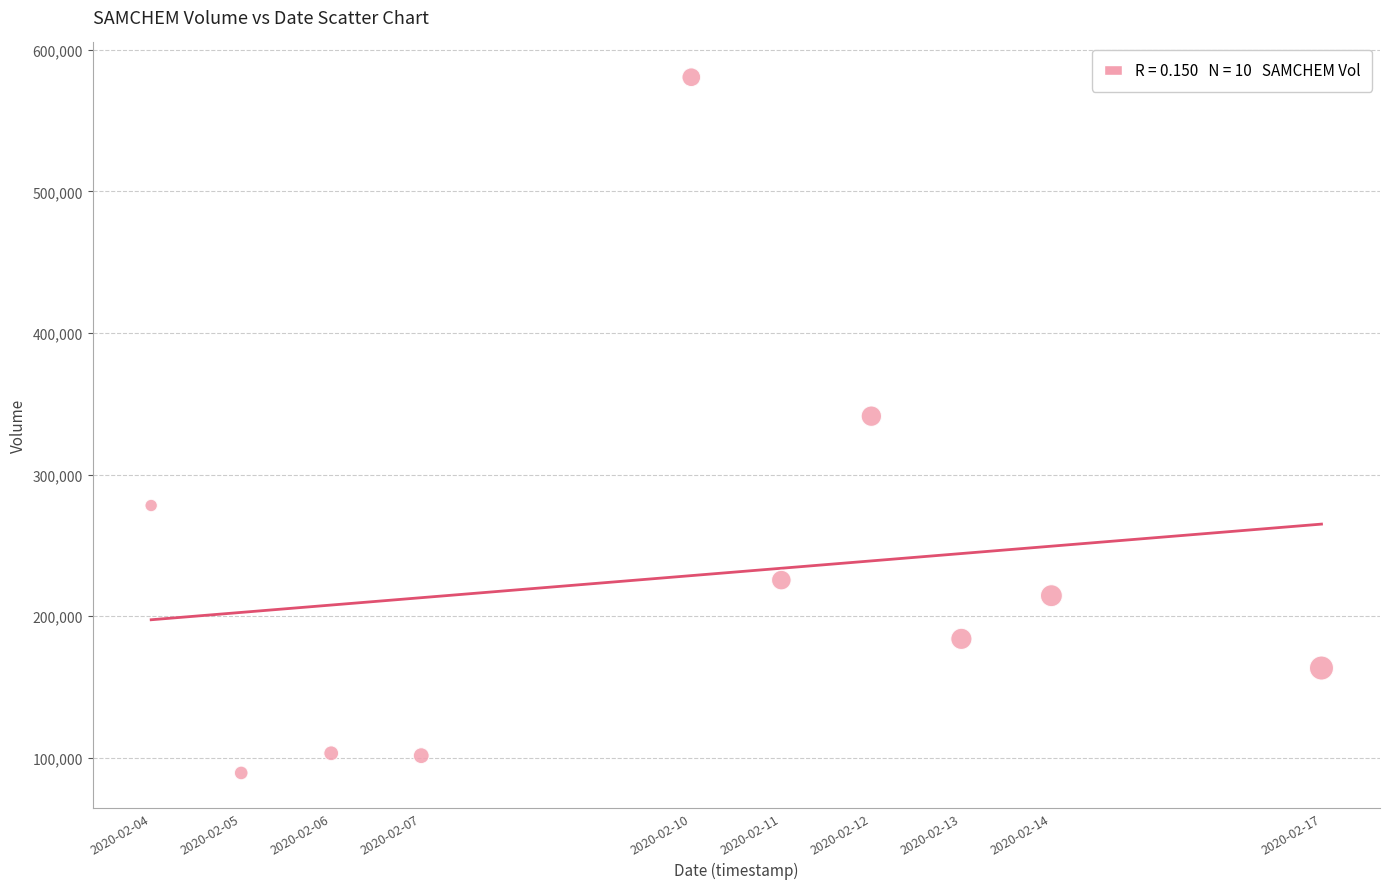

What Y value in the scatter plot is closest to 335000?

341300